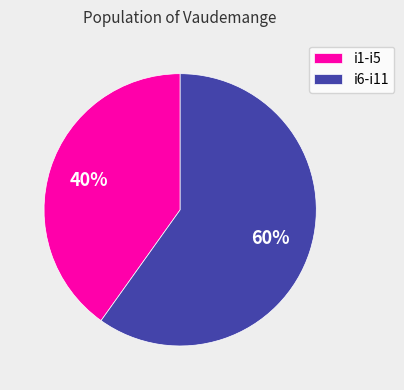

Do i6-i11 and i1-i5 together represent more than half of the pie?

Yes